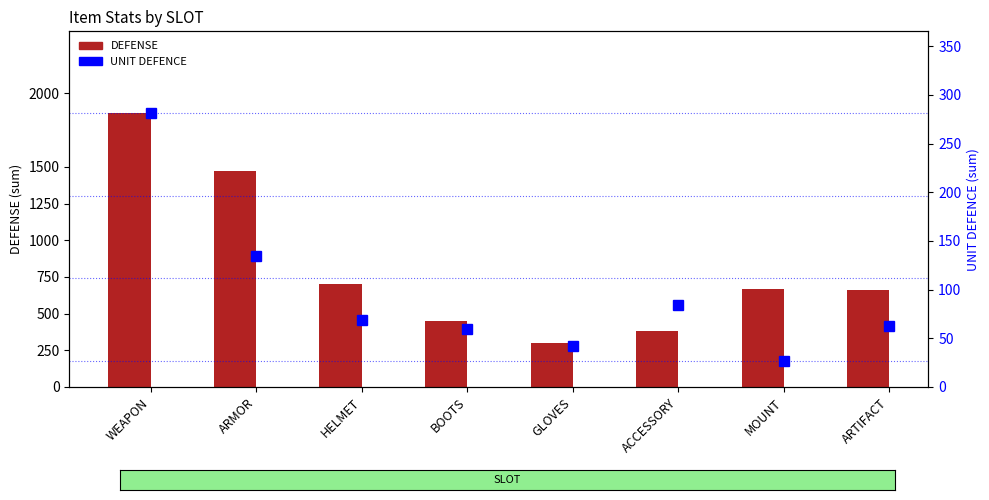

What is the maximum value shown in the chart?

1864